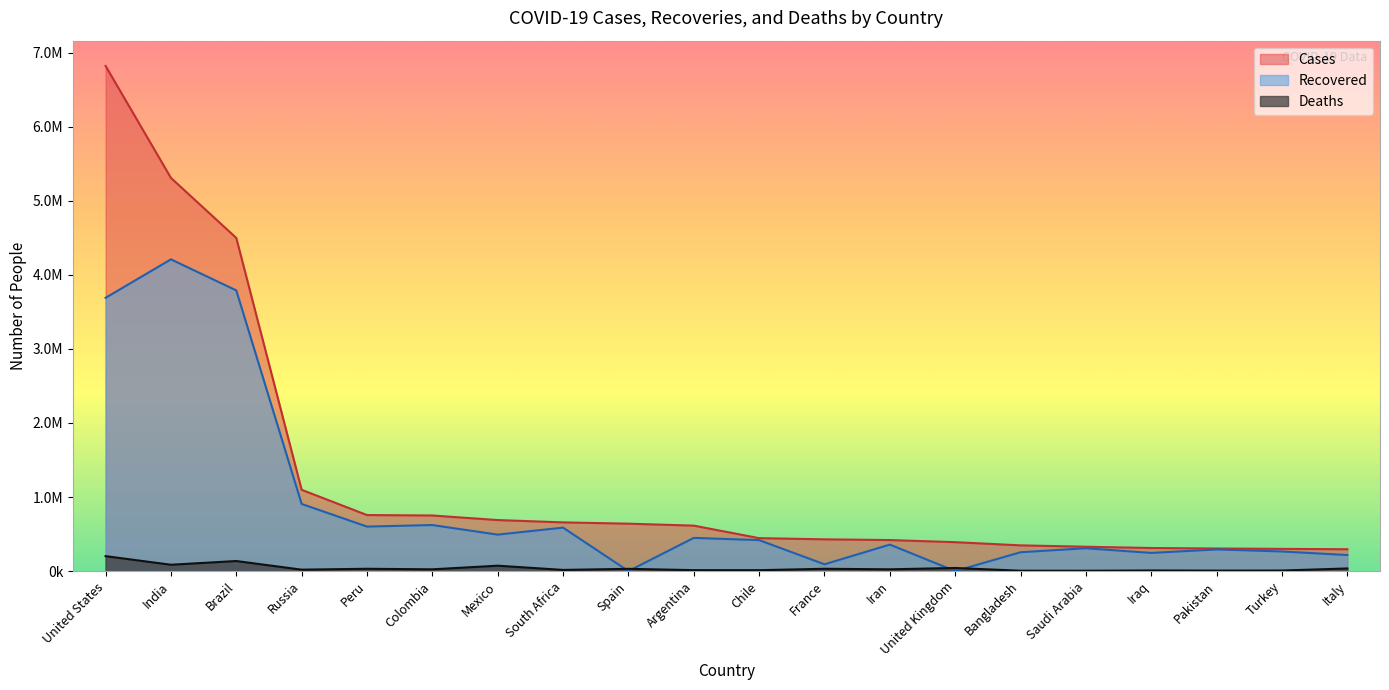

How many series are shown in this chart?

3